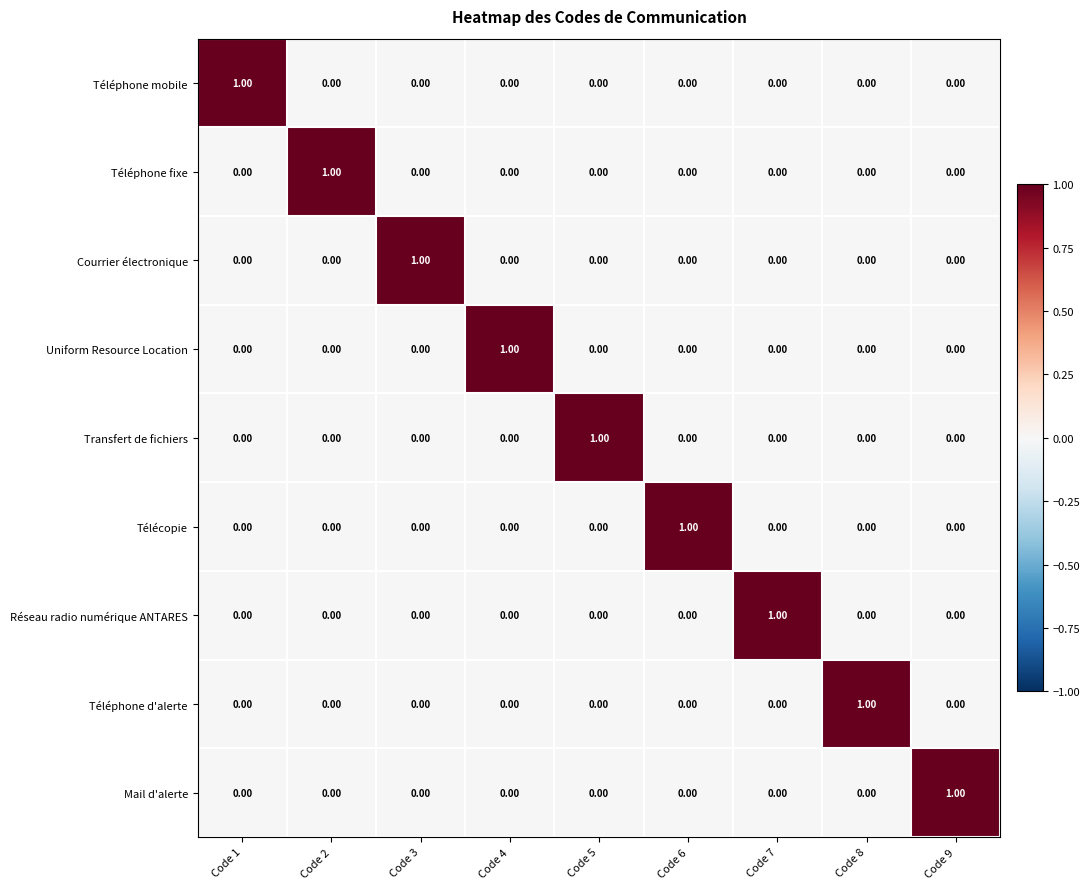

How many values in the Téléphone mobile series exceed 0?

1